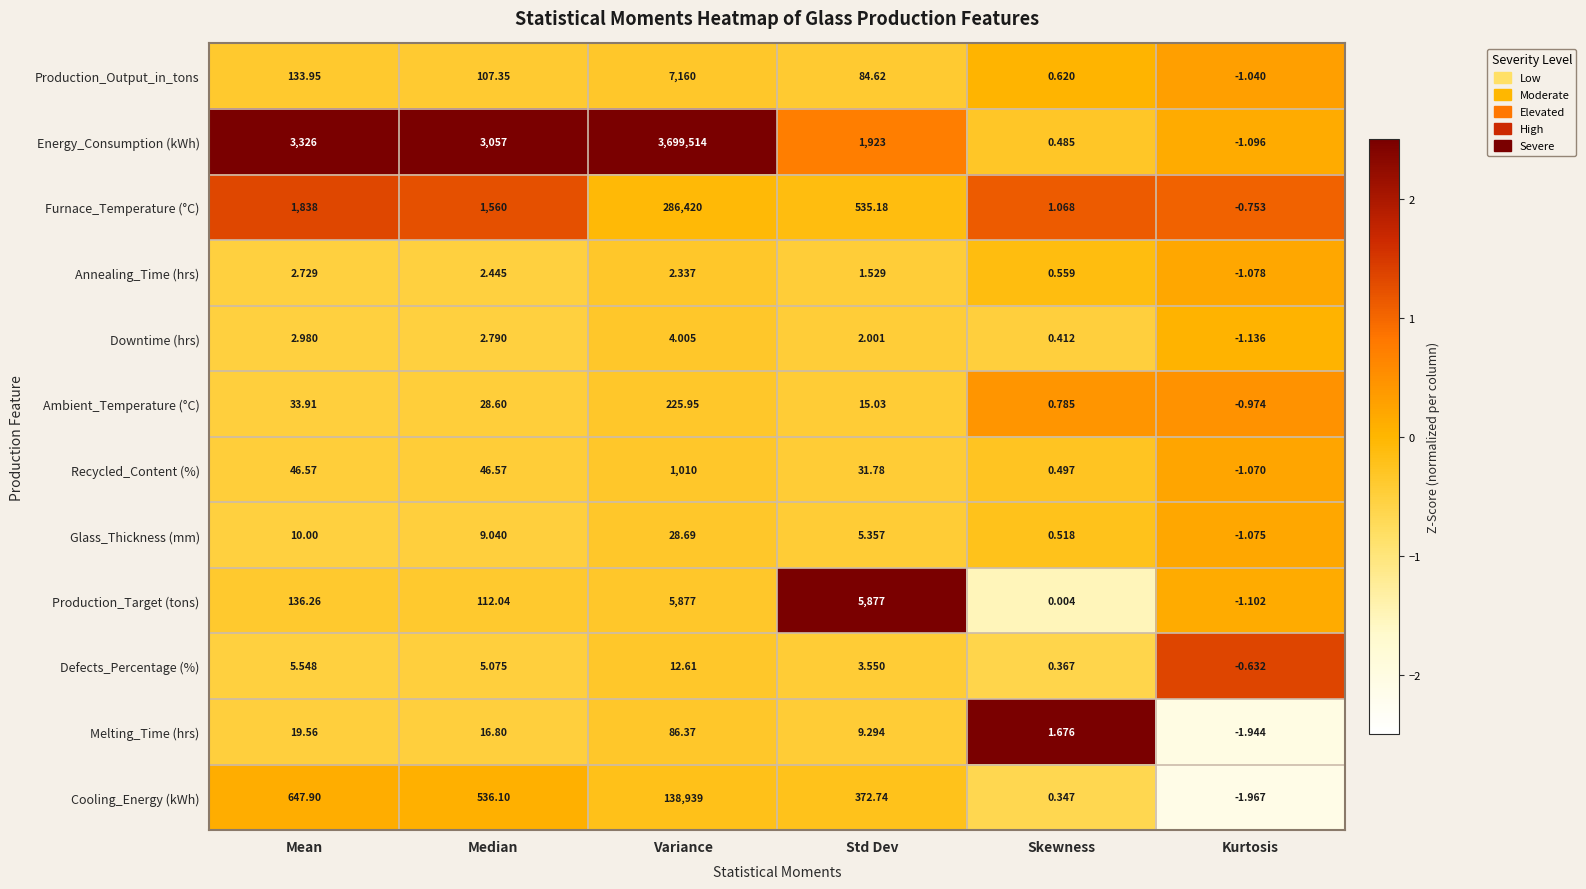

At which label does Furnace_Temperature (°C) first exceed 1560?

Mean